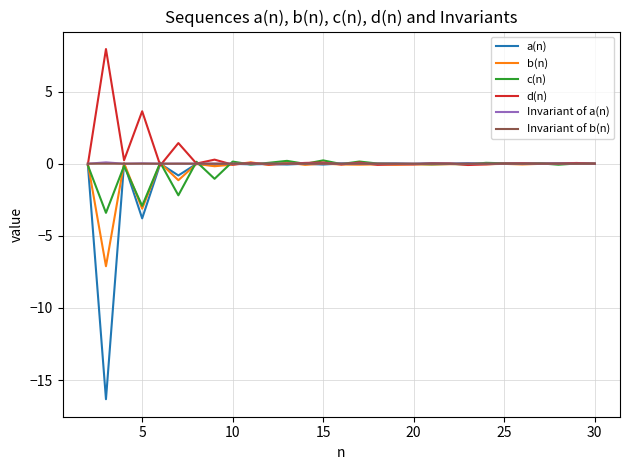

What are all the series names shown in the legend?

a(n), b(n), c(n), d(n), Invariant of a(n), Invariant of b(n)